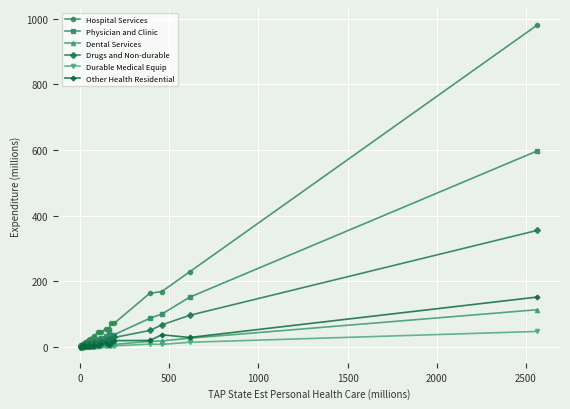

What is the value of the Hospital Services point at the 29th from the left?

32.3